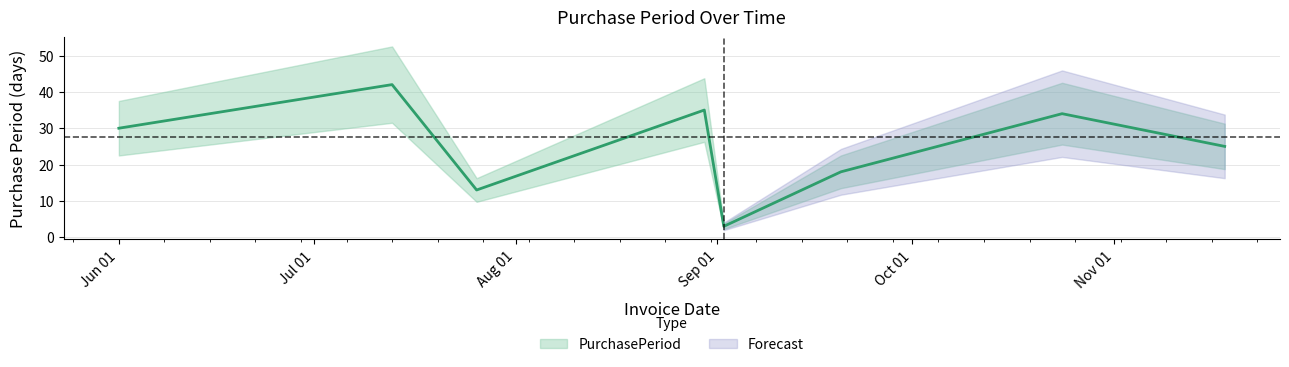

Approximately how many times larger is the value at 2016-08-30 compared to 2016-09-02?

11.7